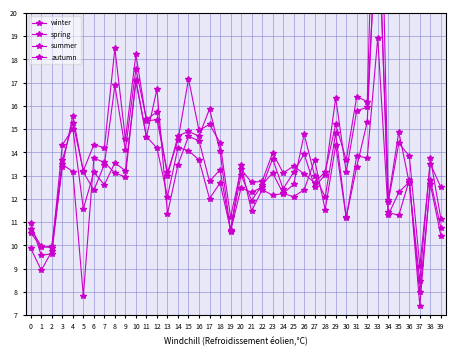

What is the sum of the winter values at 36 and 0?

24.4